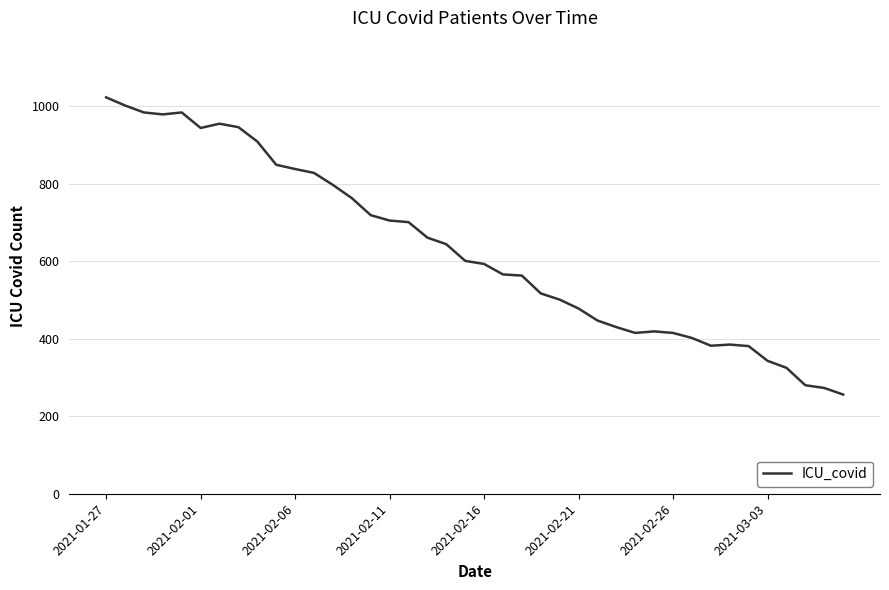

Is this an area chart (filled region under the line)?

No